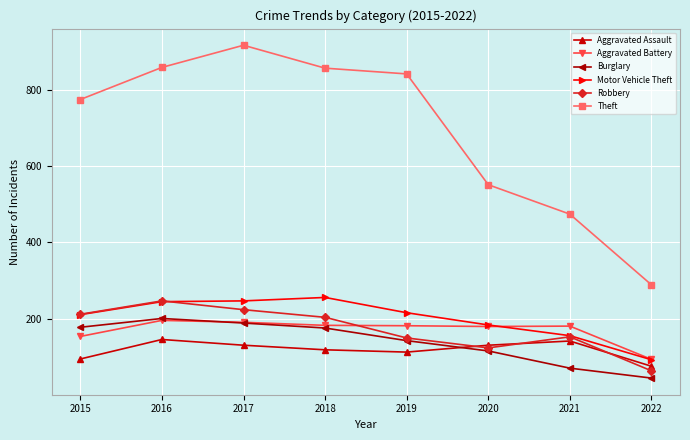

What is the value of the Robbery point at the 4th from the left?

204